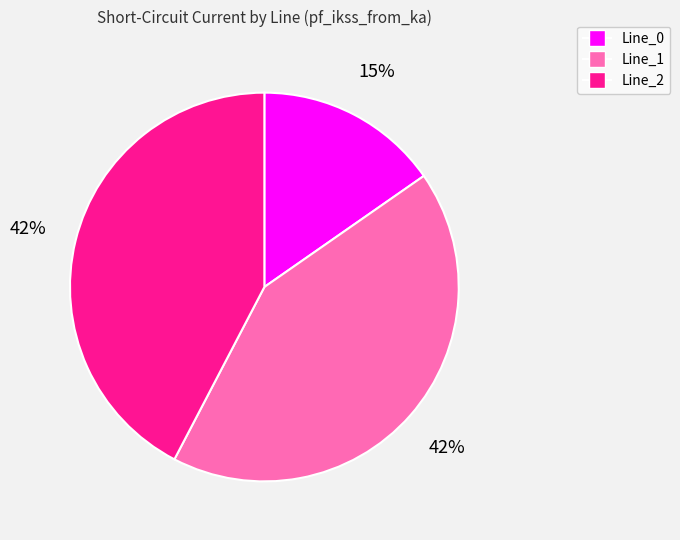

How many segments does this pie chart have?

3